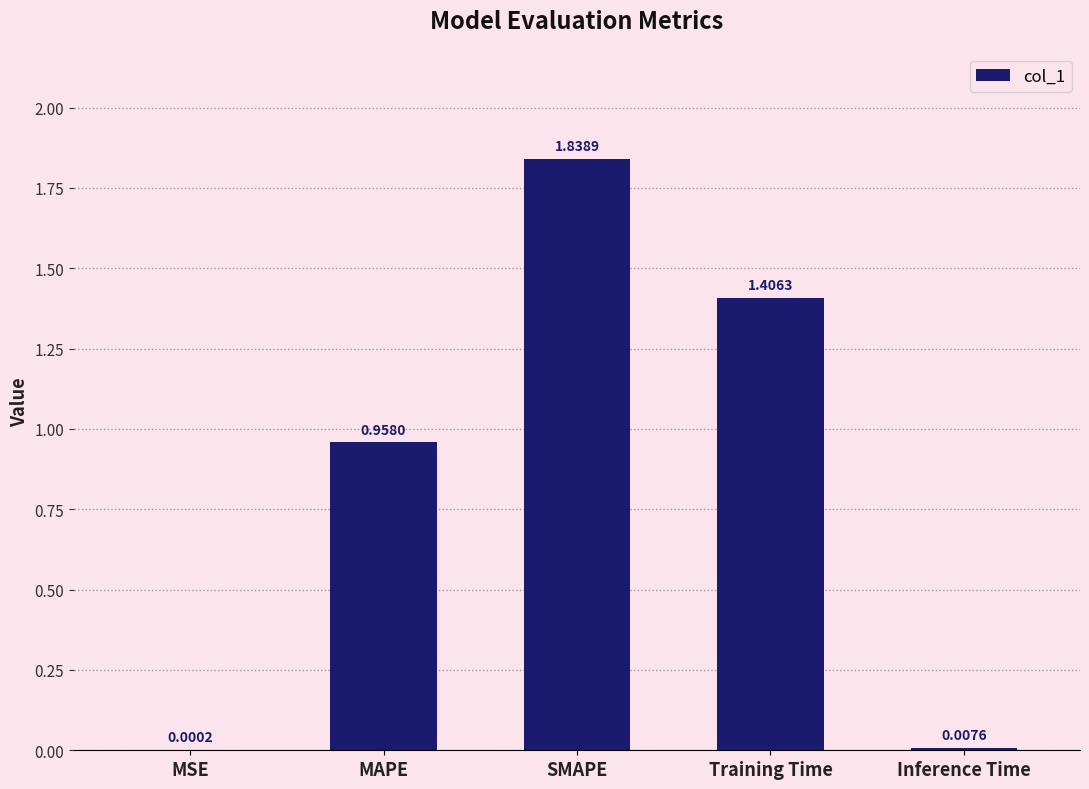

Where is the data nearest to the value 0?

MSE